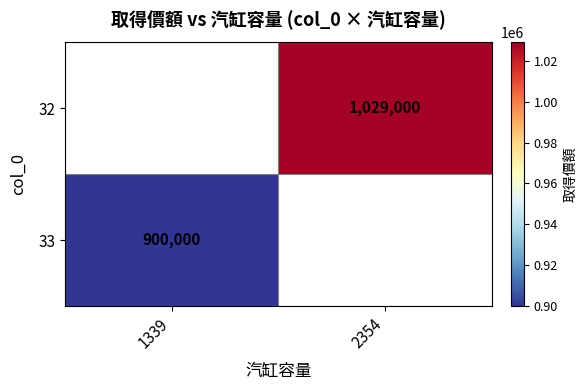

The 33 series shows 508338 at 1339. True or false?

False